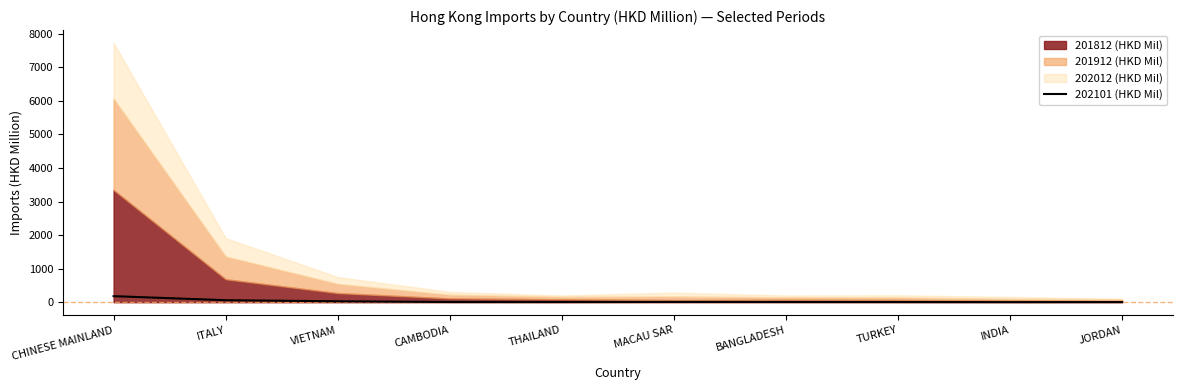

Is it true that the value at MACAU SAR is 5.2?

False